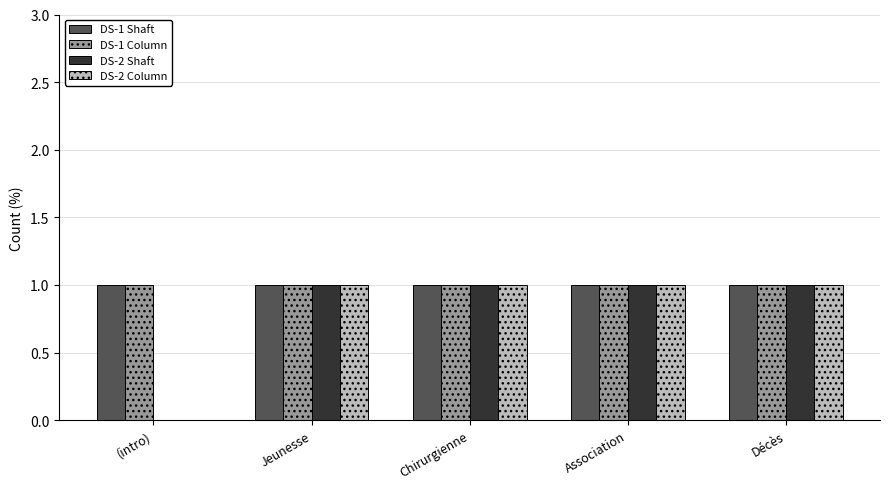

What is the total value across all series at Association?

4